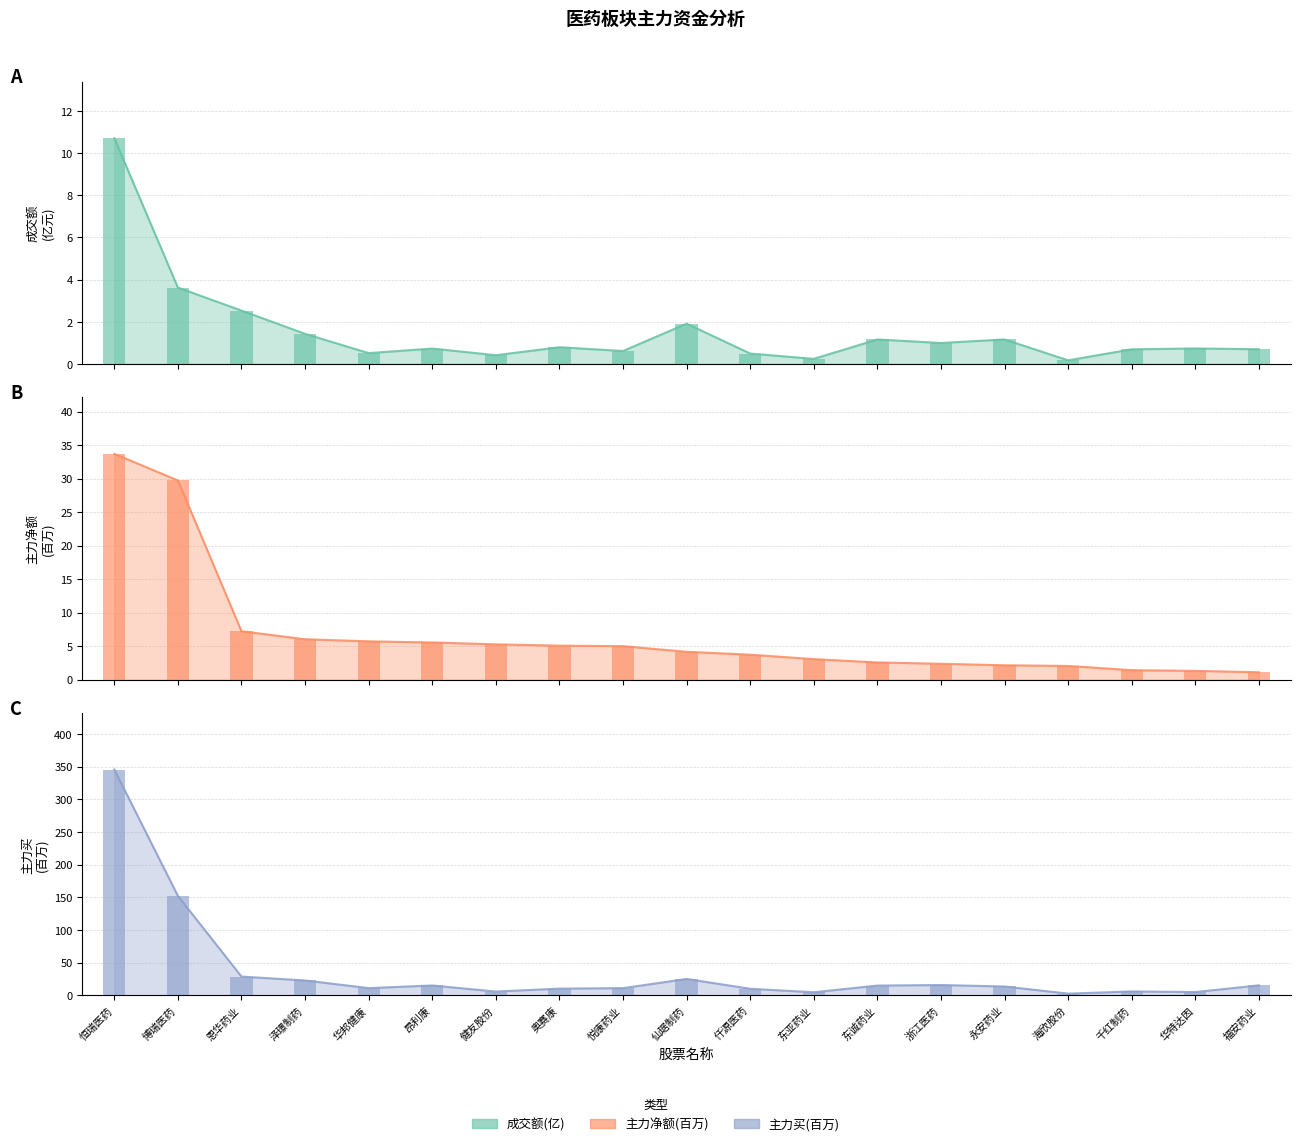

Which category has the lowest value across all series?

海欣股份